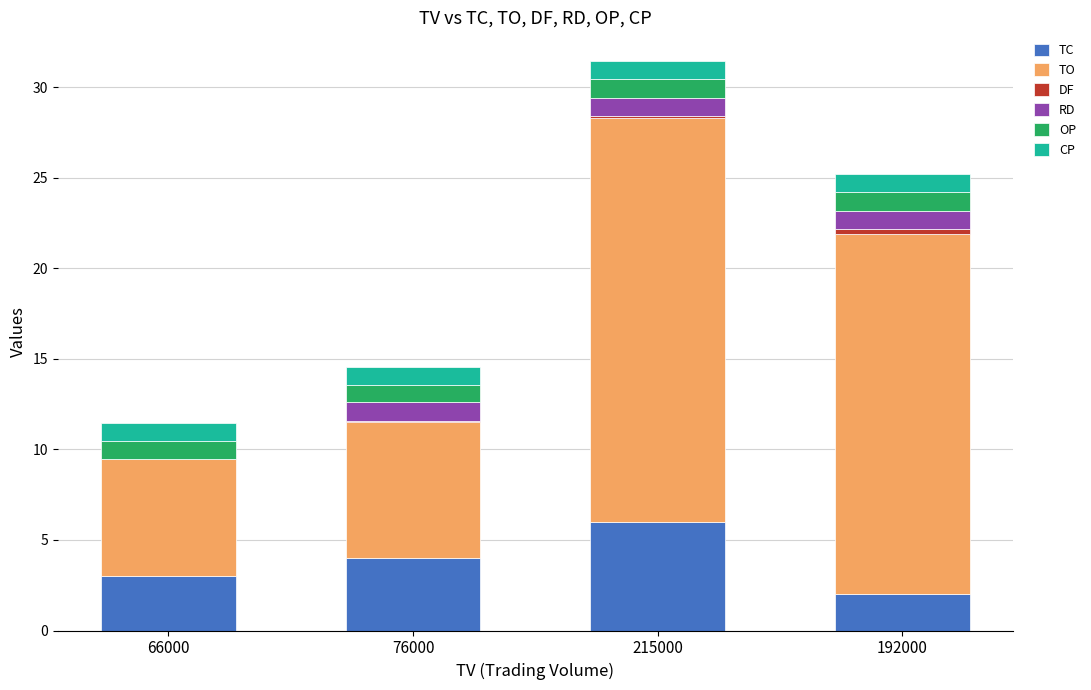

What is the maximum value for TC?

6.0